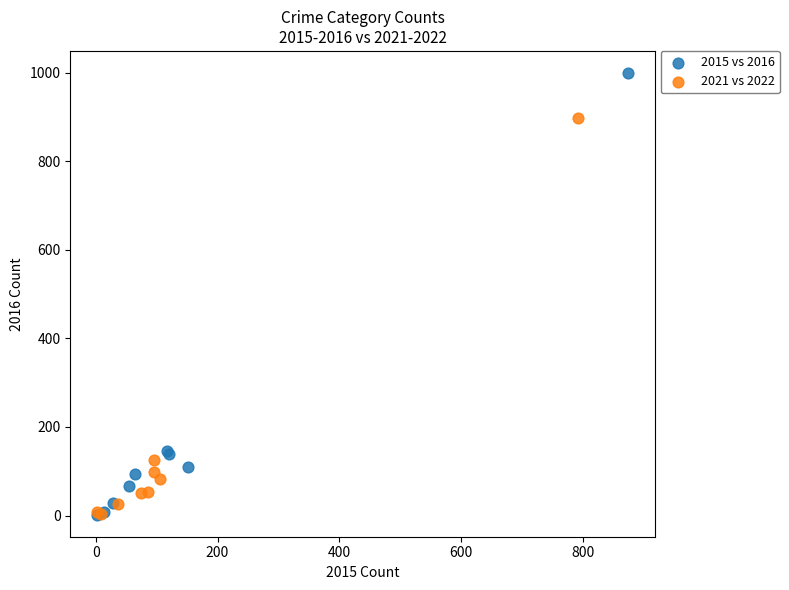

Which series reaches the maximum Y coordinate?

2015 vs 2016